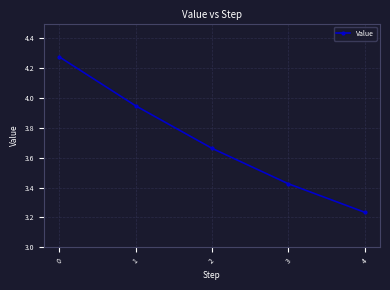

List the labels in order of value, largest first.

0, 1, 2, 3, 4